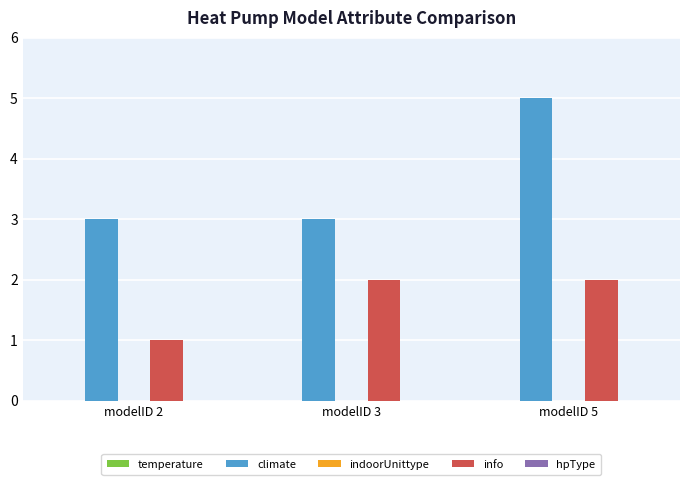

Which series has the widest spread of values?

climate